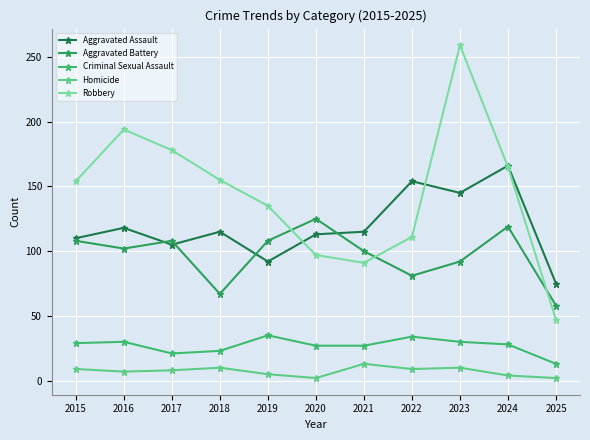

What is the difference between the second highest and second lowest values in the Aggravated Assault series?

62